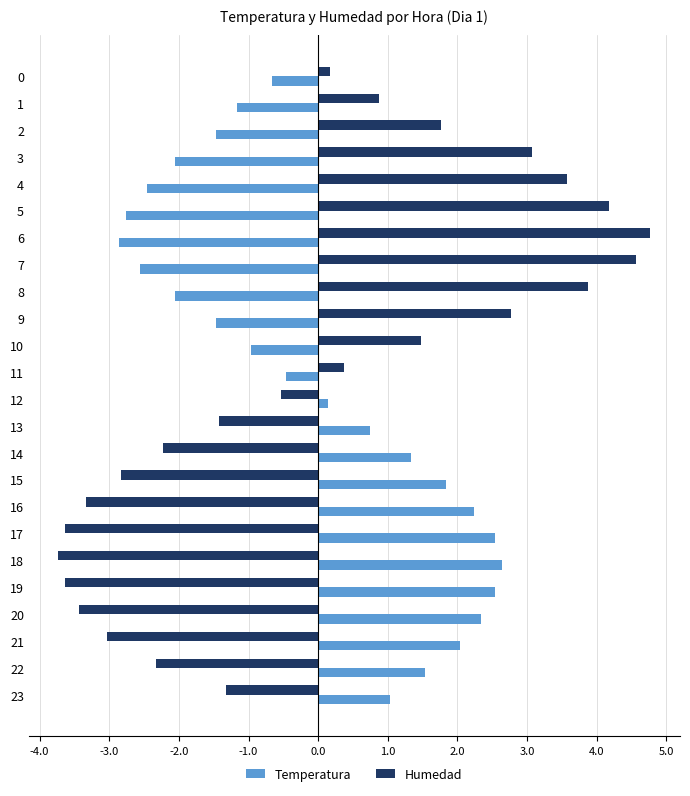

What is the smallest value displayed?

-3.7